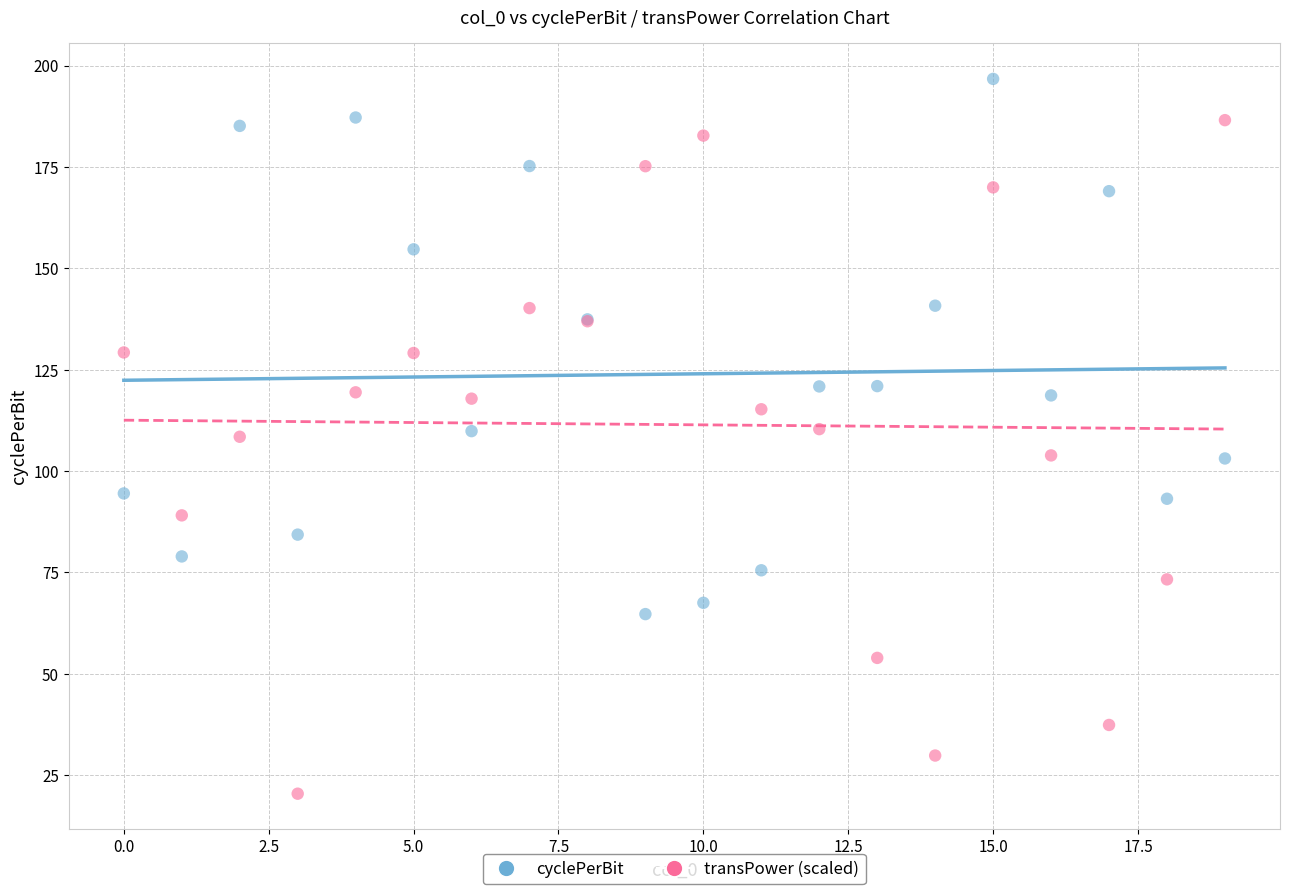

Which series reaches the maximum Y coordinate?

cyclePerBit